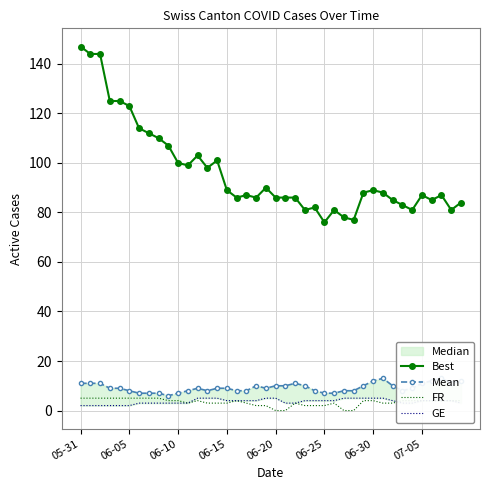

What is the value of the Mean point at the 6th from the left?

8